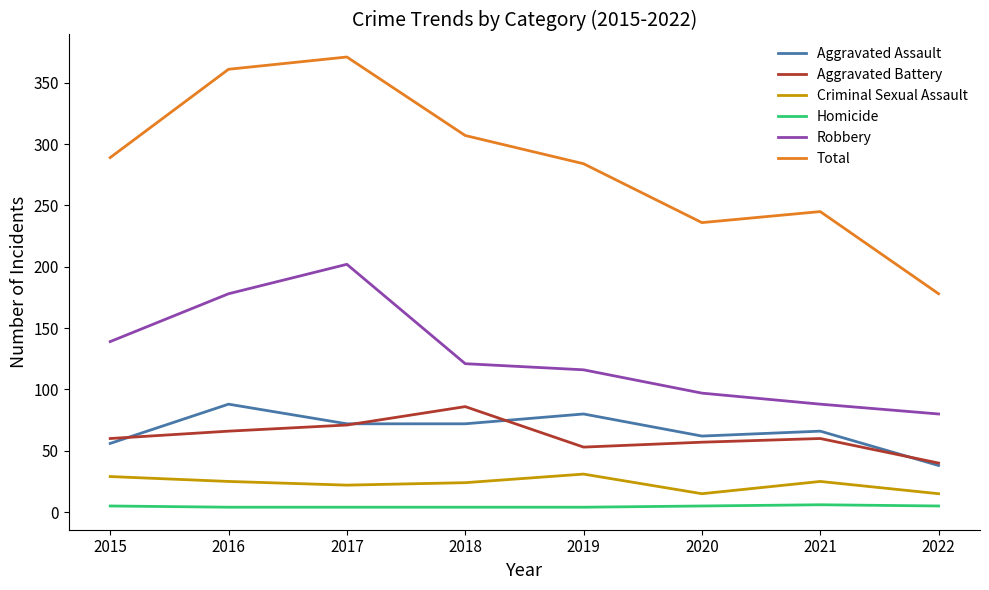

The value of Aggravated Assault at 2021 is 42. True or false?

False